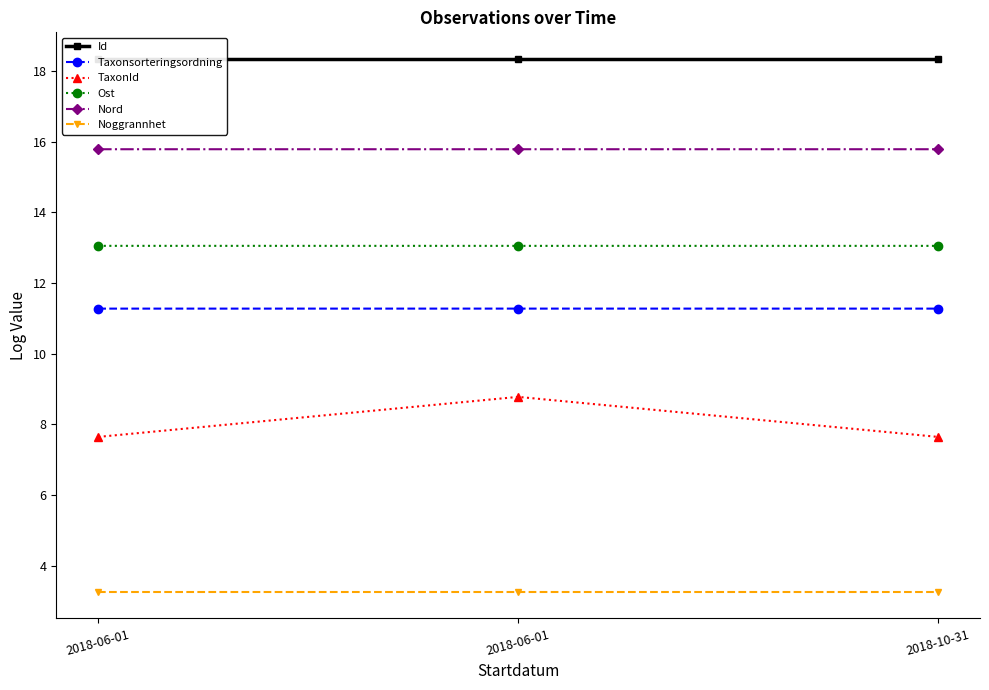

What is the sum of all Noggrannhet values?

9.8